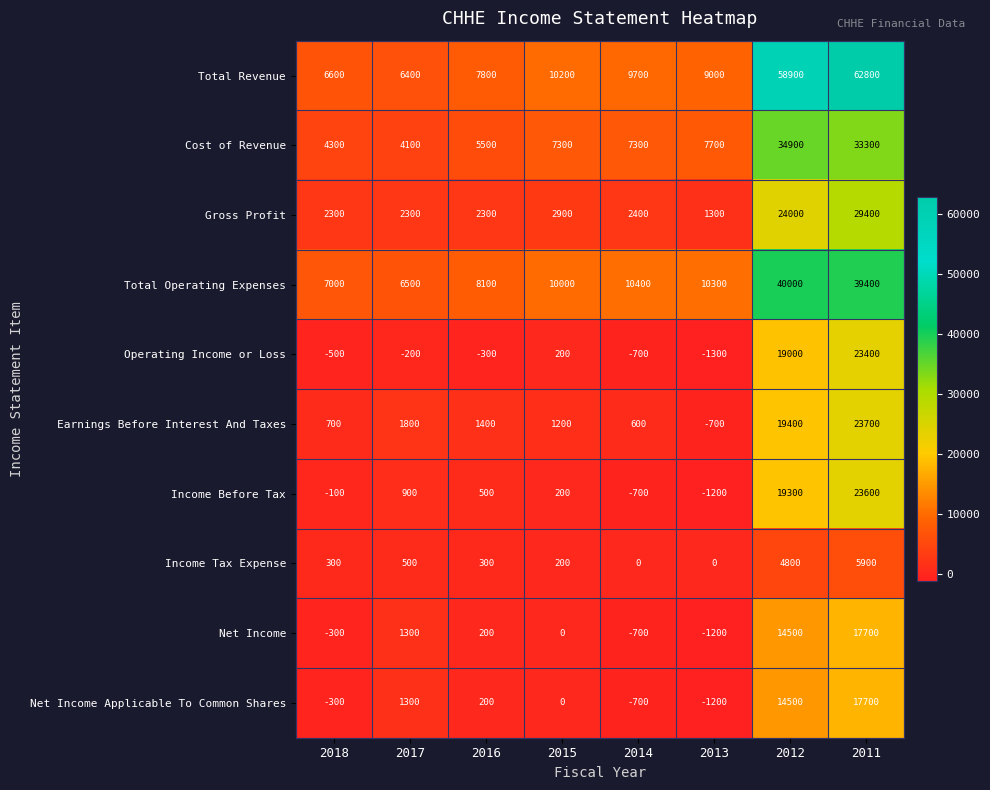

What is the sum of all Earnings Before Interest And Taxes values?

48100